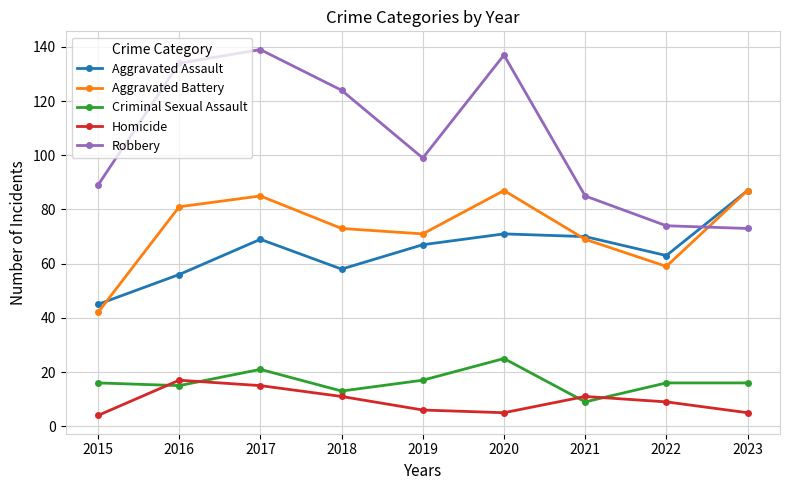

The Criminal Sexual Assault series shows 17 at 2019. True or false?

True